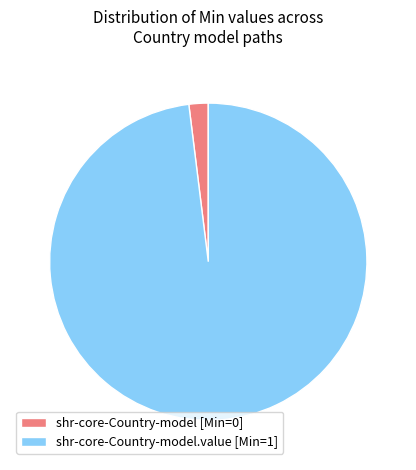

Is it true that shr-core-Country-model [Min=0] is 2% of the pie?

True